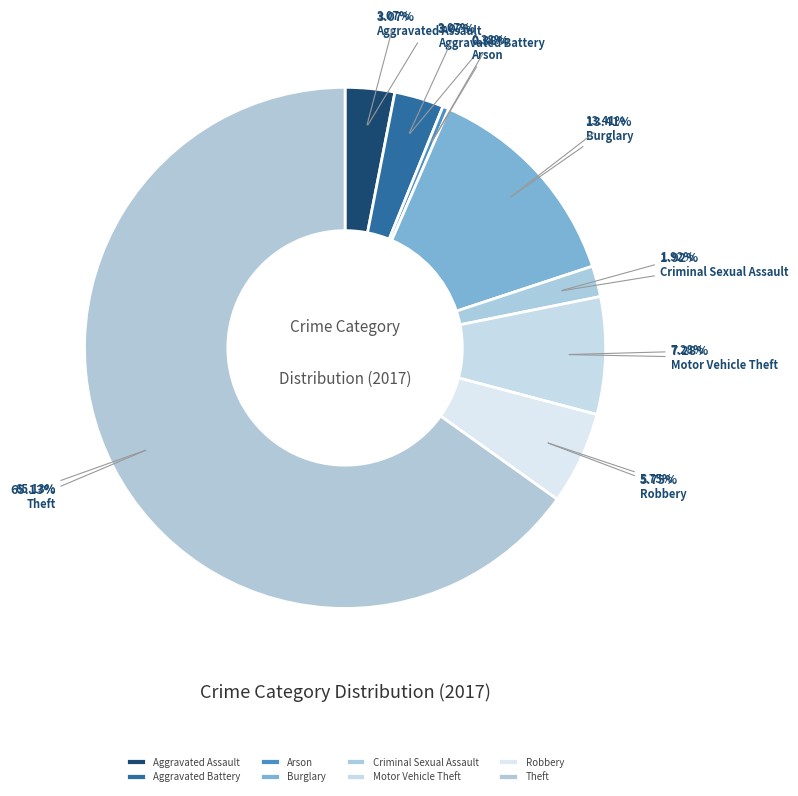

What is the ratio of the value at Motor Vehicle Theft to the value at Criminal Sexual Assault?

3.8